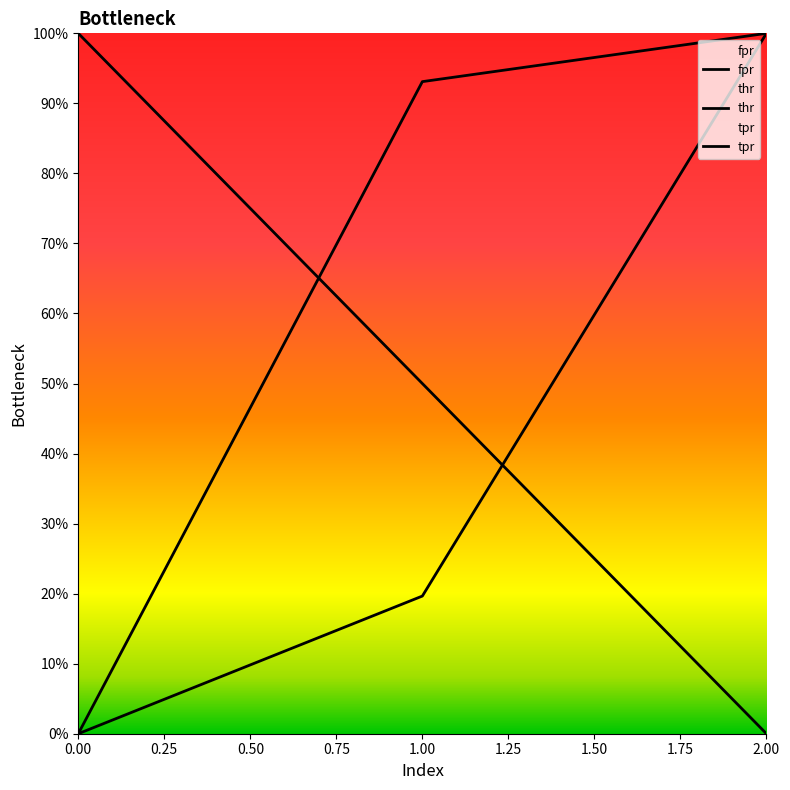

Does the chart have visible grid lines?

No